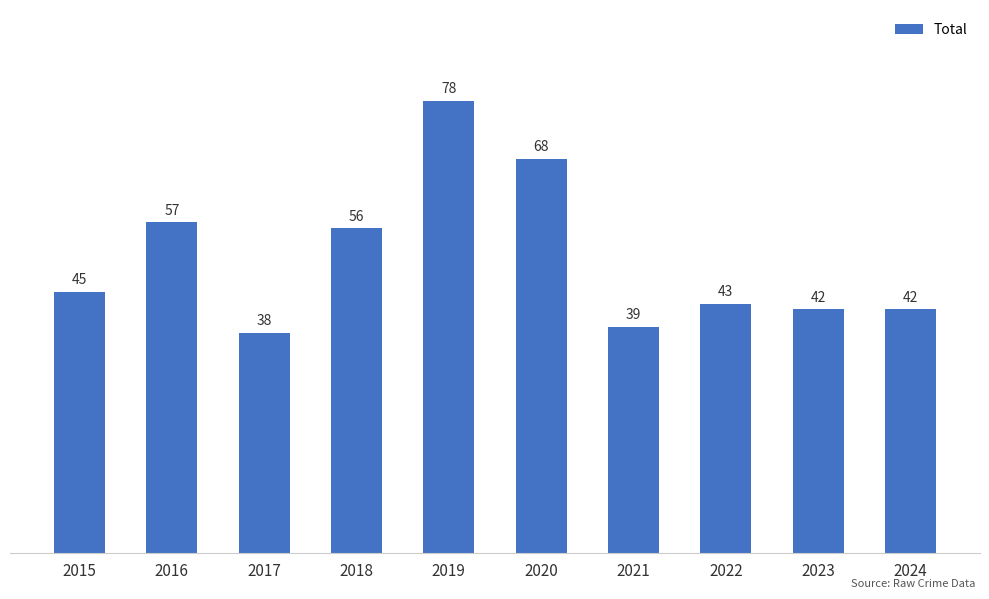

Reading left to right, extract all data points from this chart.

2015=45	2016=57	2017=38	2018=56	2019=78	2020=68	2021=39	2022=43	2023=42	2024=42